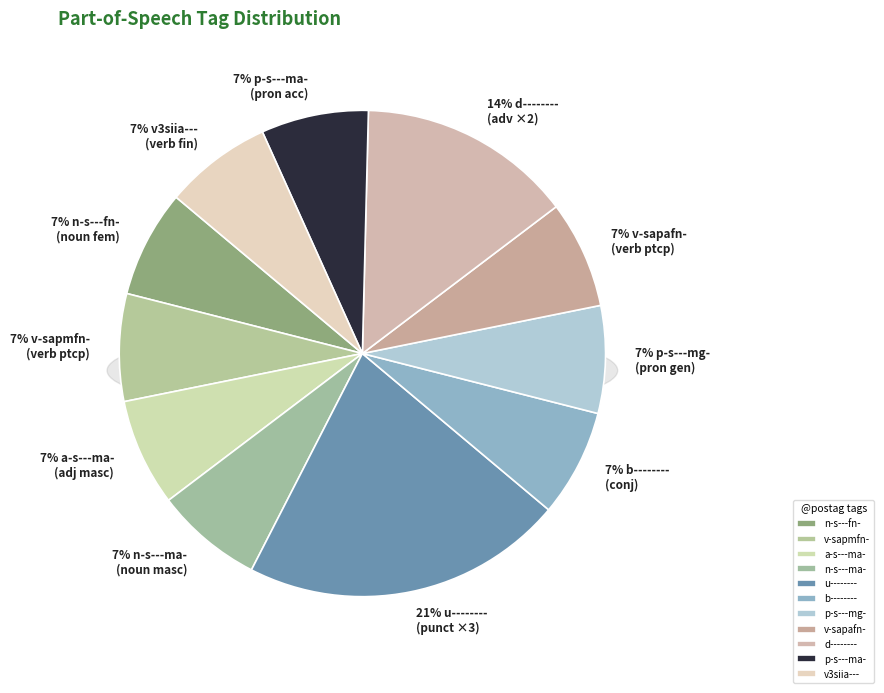

Does any single category account for the majority?

No